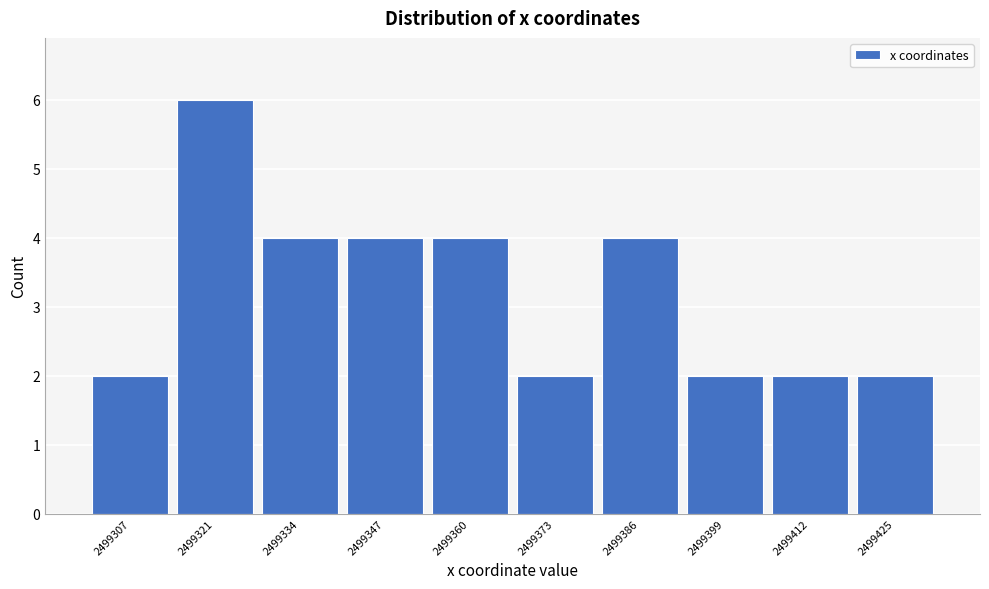

Reading left to right, transcribe all the data shown in this chart.

2499307=2	2499321=6	2499334=4	2499347=4	2499360=4	2499373=2	2499386=4	2499399=2	2499412=2	2499425=2